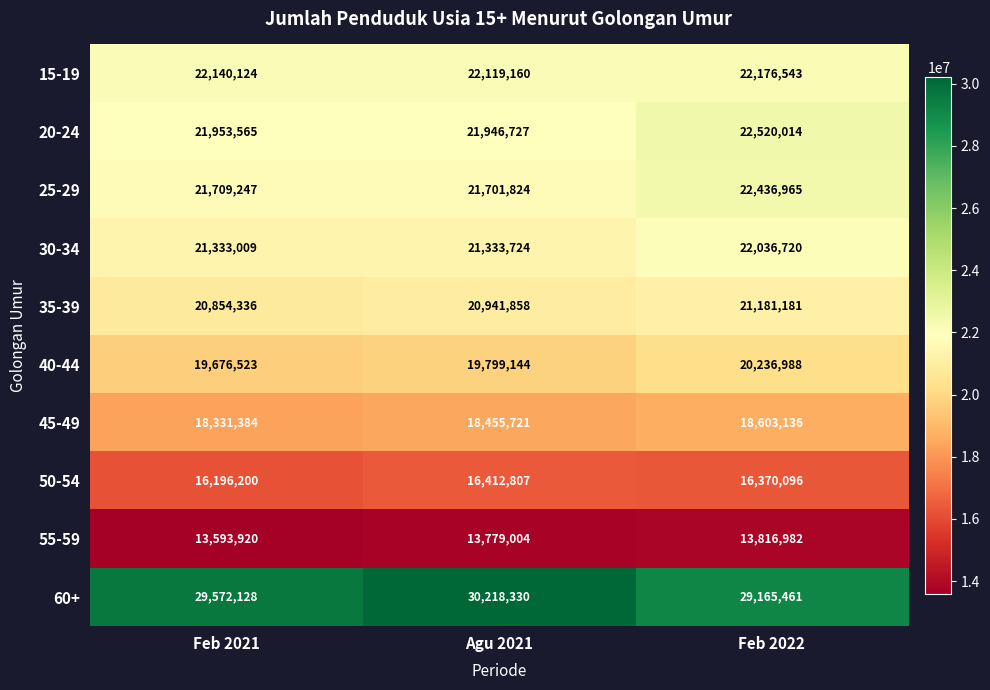

Reading left to right, extract all data points from this chart.

15-19: 22140124	22119160	22176543
20-24: 21953565	21946727	22520014
25-29: 21709247	21701824	22436965
30-34: 21333009	21333724	22036720
35-39: 20854336	20941858	21181181
40-44: 19676523	19799144	20236988
45-49: 18331384	18455721	18603136
50-54: 16196200	16412807	16370096
55-59: 13593920	13779004	13816982
60+: 29572128	30218330	29165461